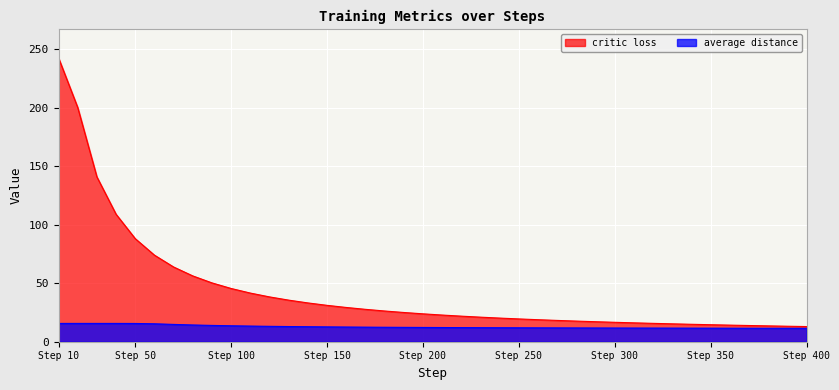

What is the difference between the average distance values at 180 and 110?

1.0